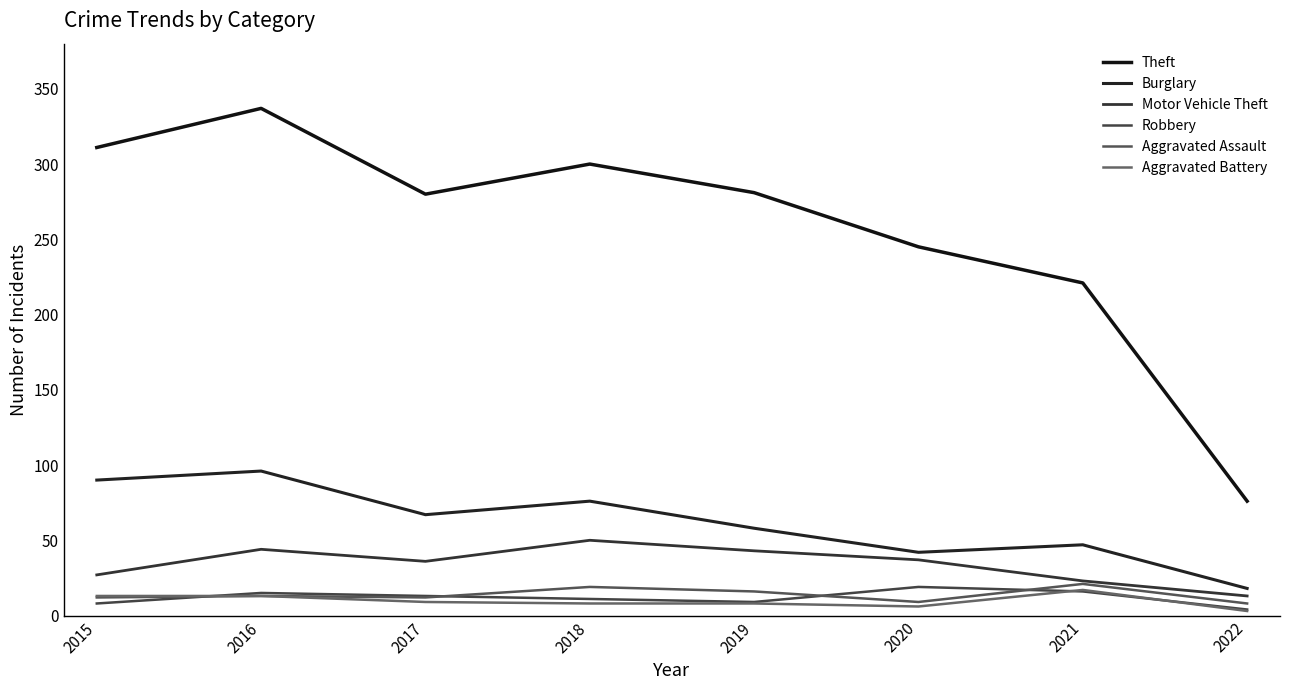

What is the difference between the maximum and second lowest values in the Motor Vehicle Theft series?

27